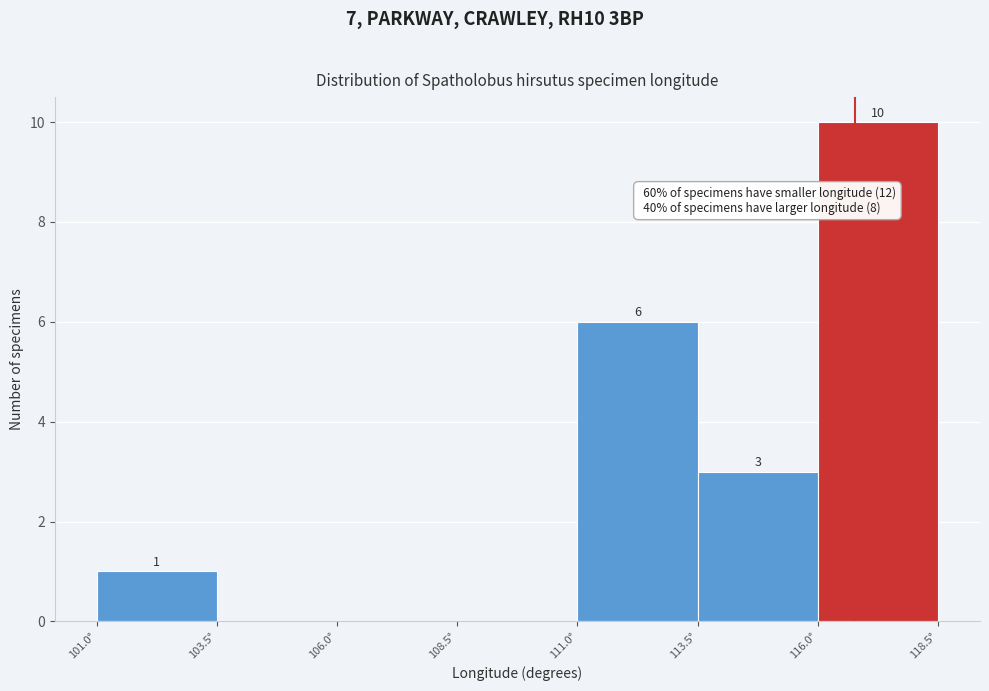

Over which range of the x-axis is the bar tallest?

116.0 to 118.5